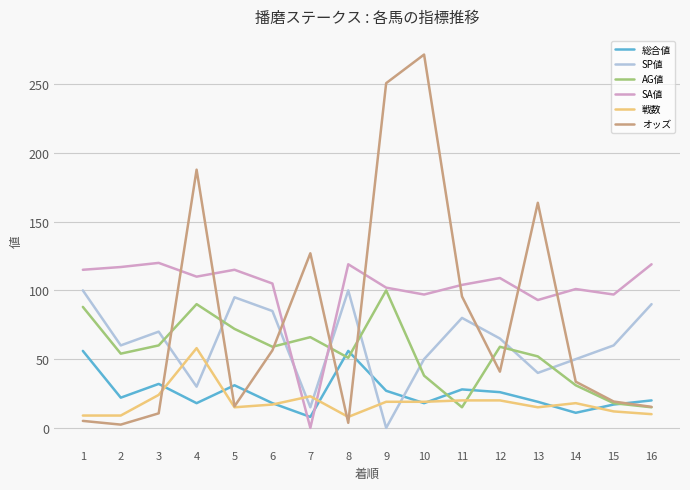

Is it true that 総合値 equals 15.0 at 9?

False